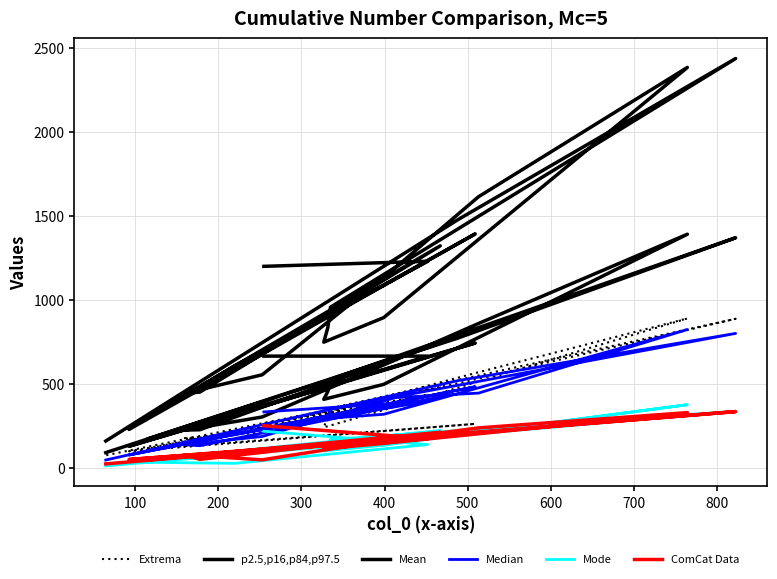

At which label does Extrema first exceed 304?

100